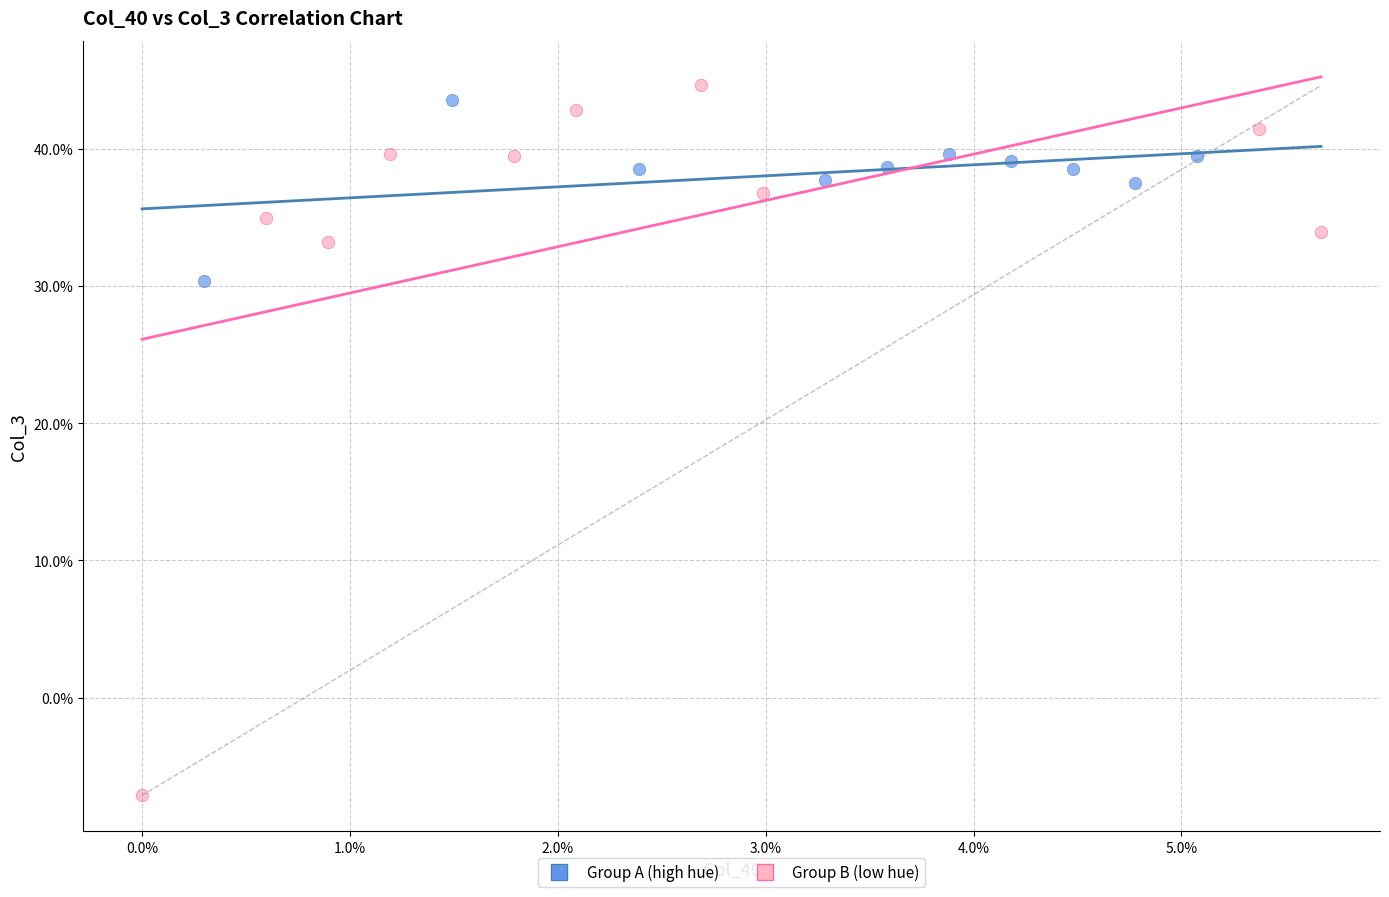

Which series reaches the maximum Y coordinate?

Group B (low hue)